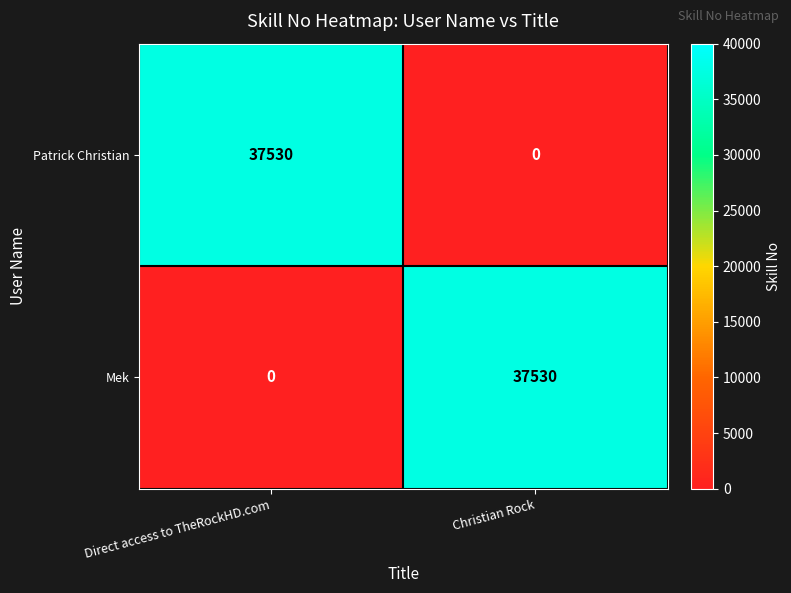

What is the difference between the maximum and minimum values in the Mek series?

37530